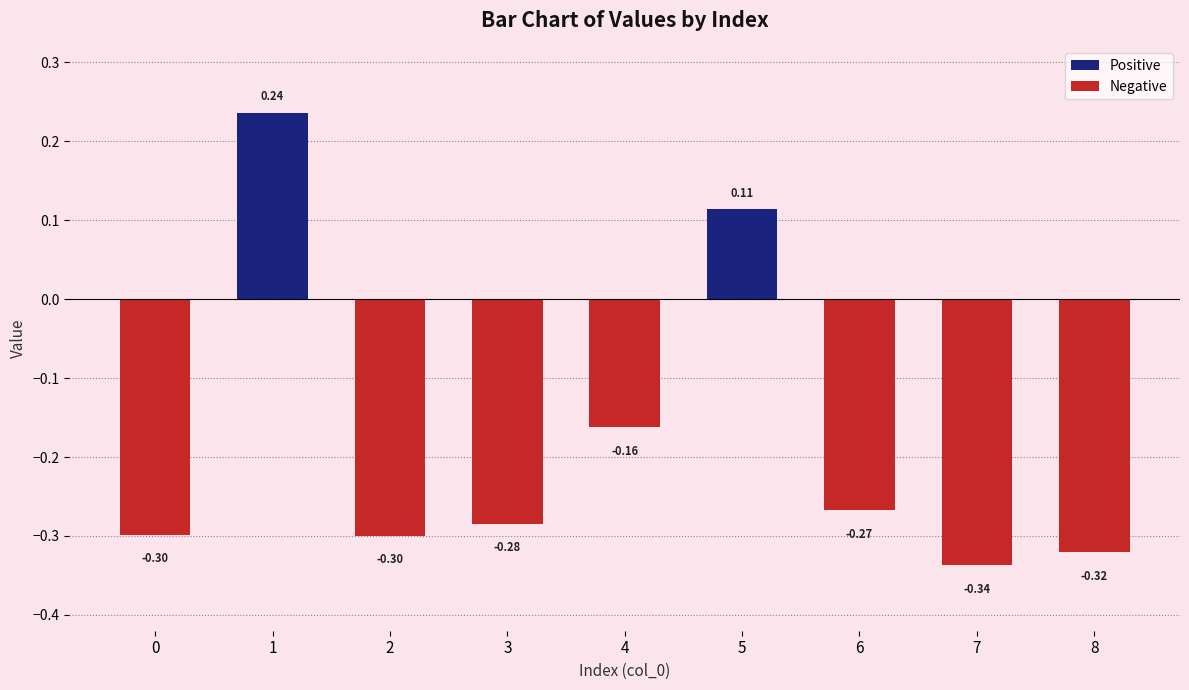

Which label corresponds to the largest value in the chart?

1